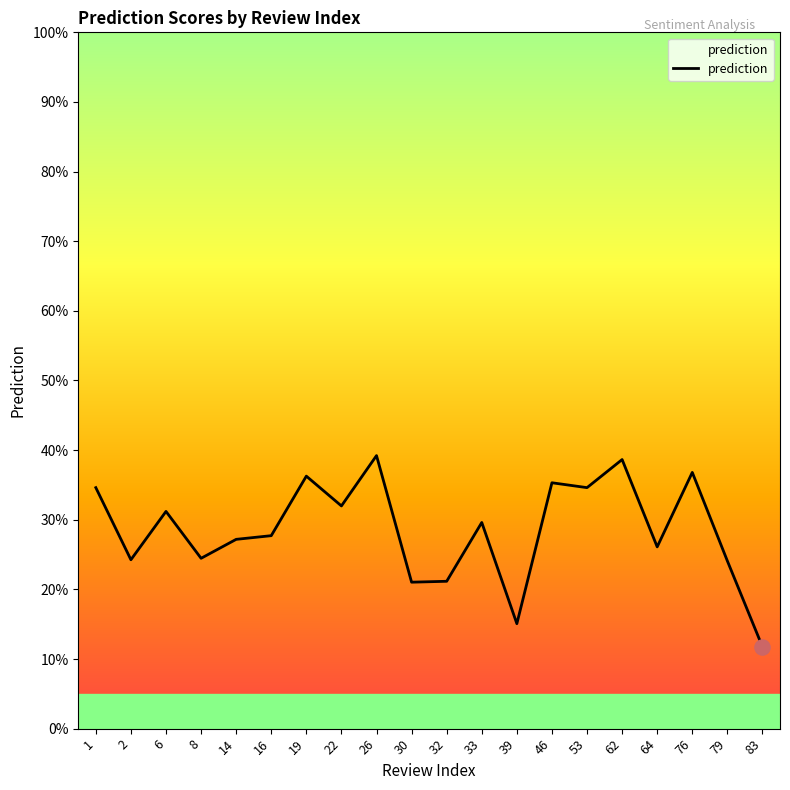

What is the change in value from 6 to 83?

-0.2